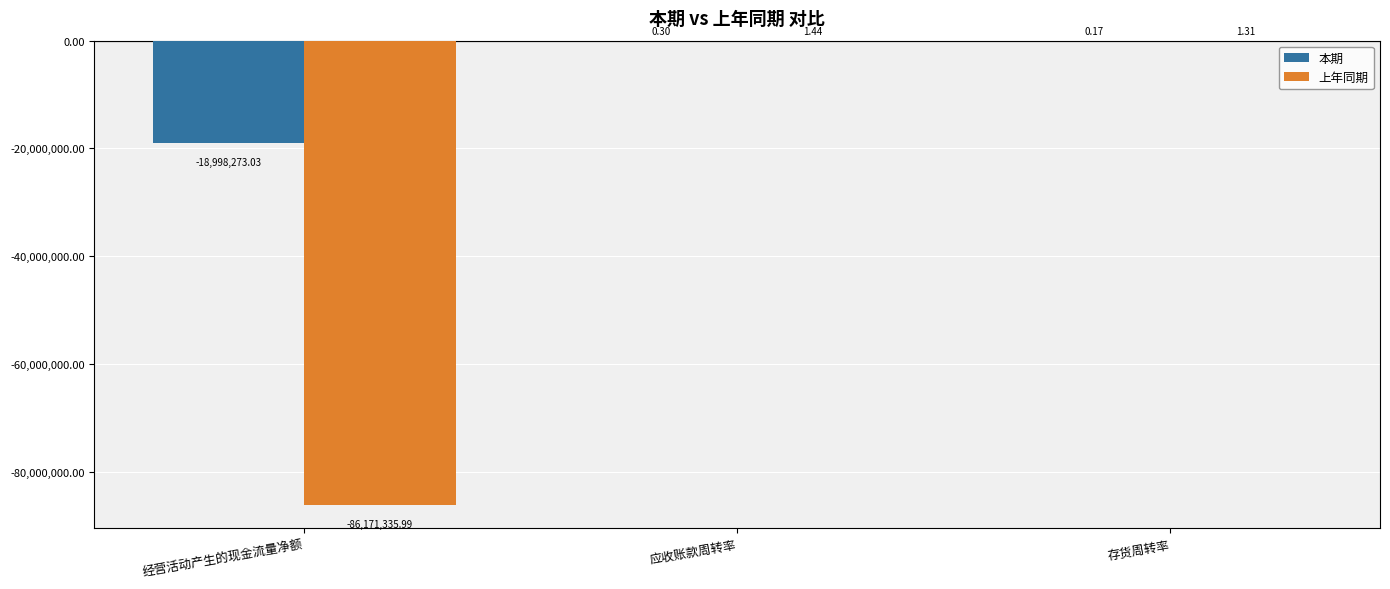

How many groups of bars are there?

3